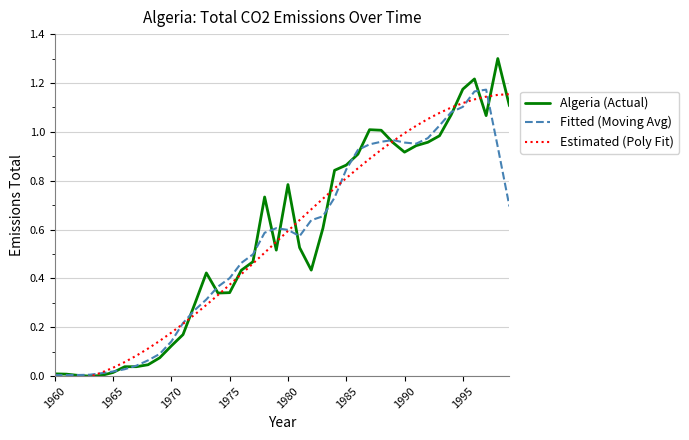

What is the sum of all Fitted (Moving Avg) values?

22.0